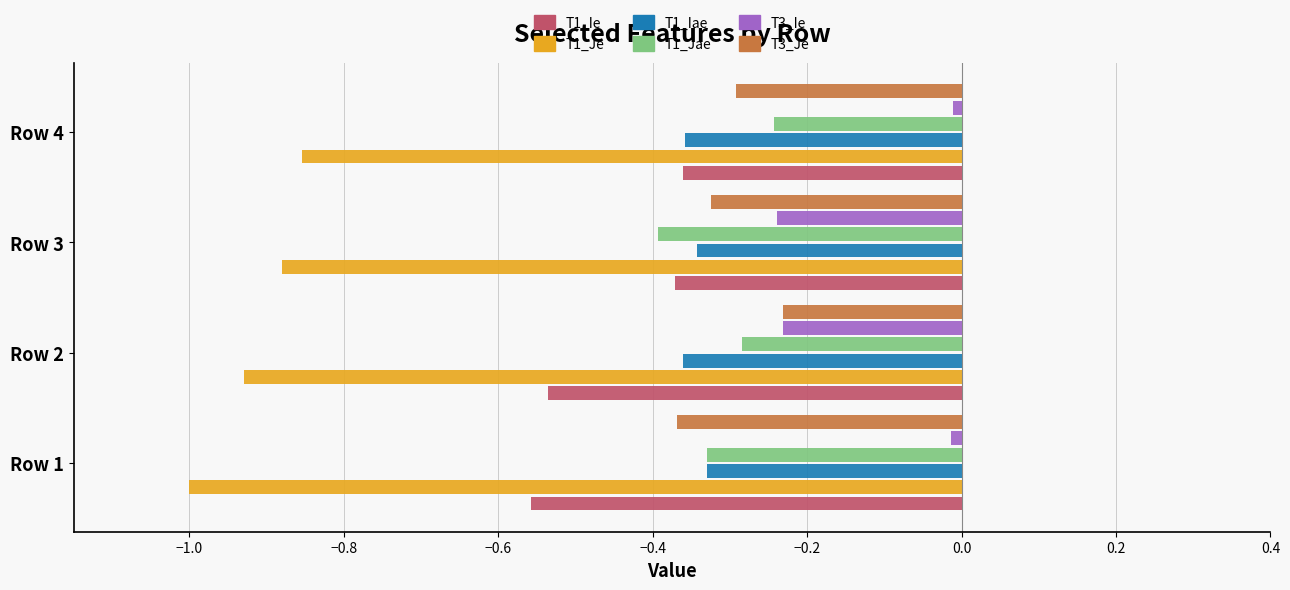

What is the minimum value shown in the chart?

-1.0